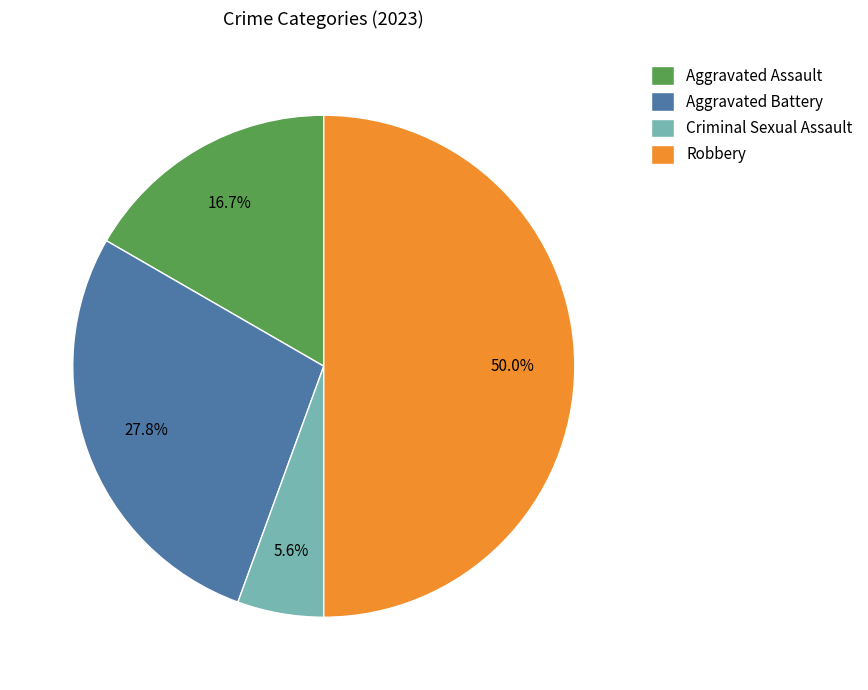

Which has a higher value, Aggravated Assault or Robbery?

Robbery